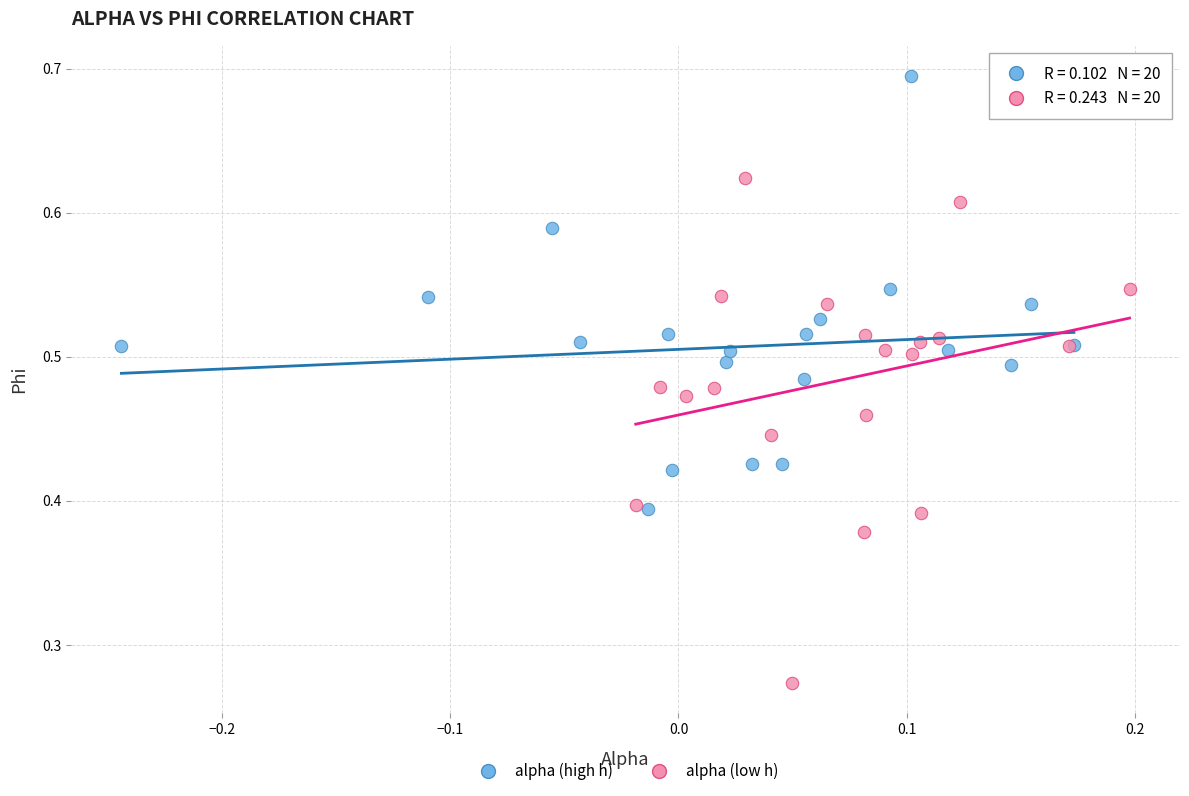

Which series contains the highest Y value?

alpha (high h)